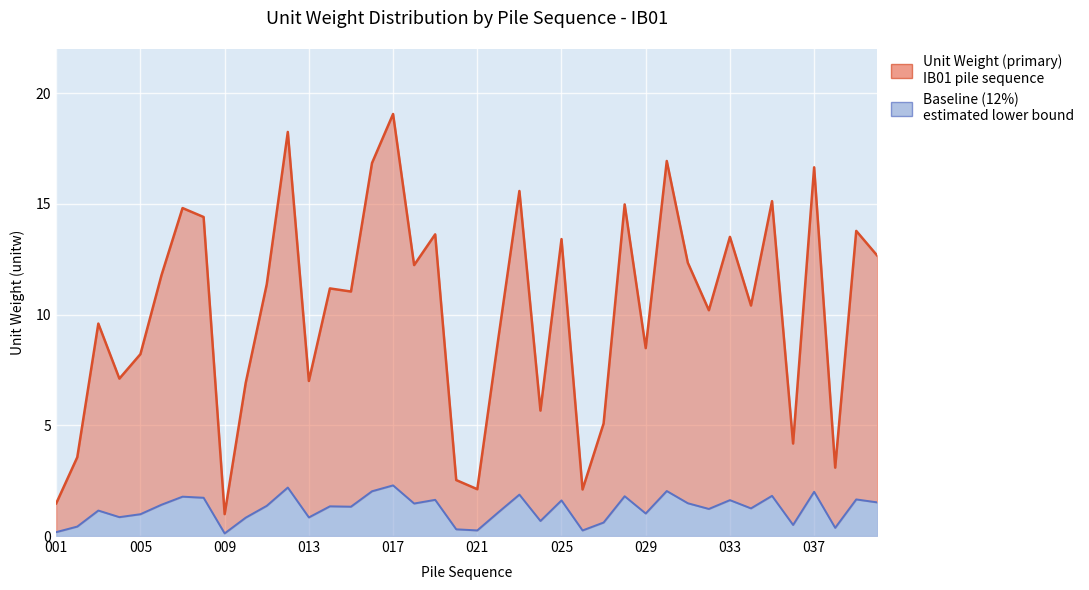

Reading left to right, extract all data points from this chart.

1.5	3.6	9.6	7.1	8.2	11.8	14.8	14.4	1.0	6.9	11.4	18.3	7.0	11.2	11.0	16.9	19.1	12.2	13.6	2.5	2.1	8.9	15.6	5.7	13.4	2.1	5.1	15.0	8.5	16.9	12.3	10.2	13.5	10.4	15.1	4.2	16.7	3.1	13.8	12.7